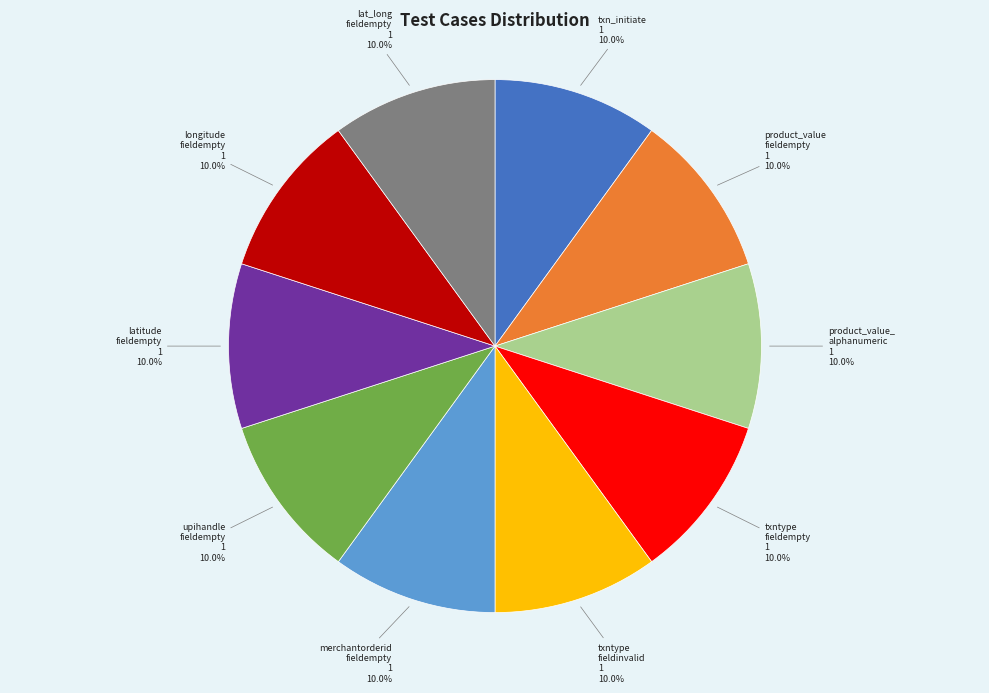

How many slices are in this pie chart?

10